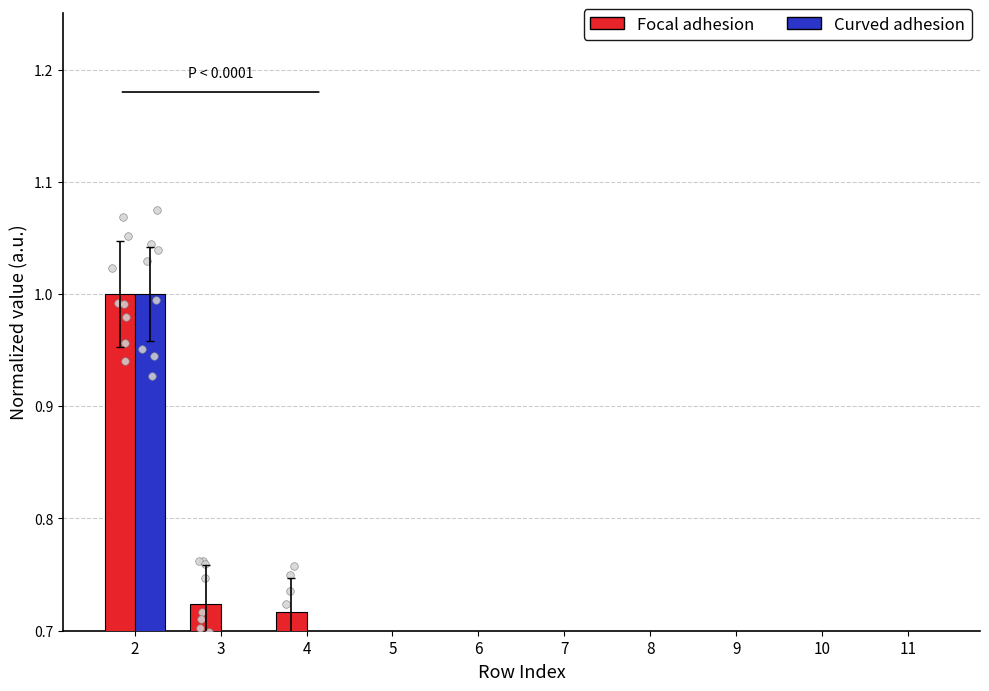

What are all the series names shown in the legend?

Focal adhesion, Curved adhesion